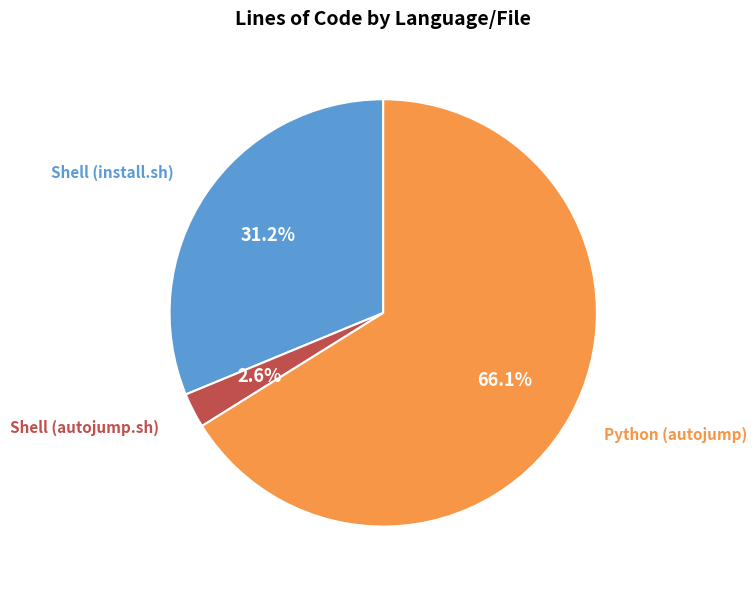

Which has a higher value, Shell (autojump.sh) or Python (autojump)?

Python (autojump)